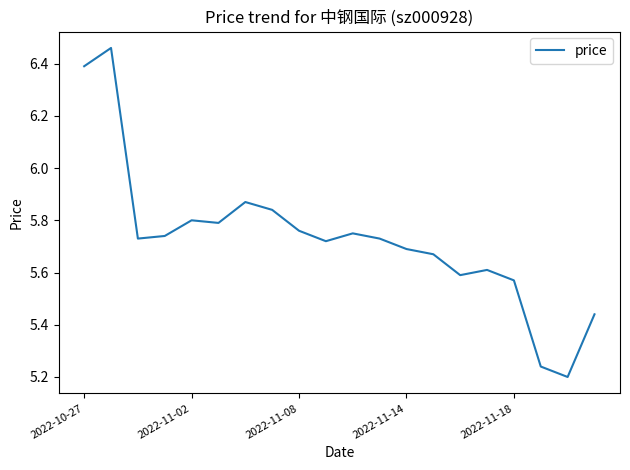

What is the difference between the maximum and minimum values?

1.3